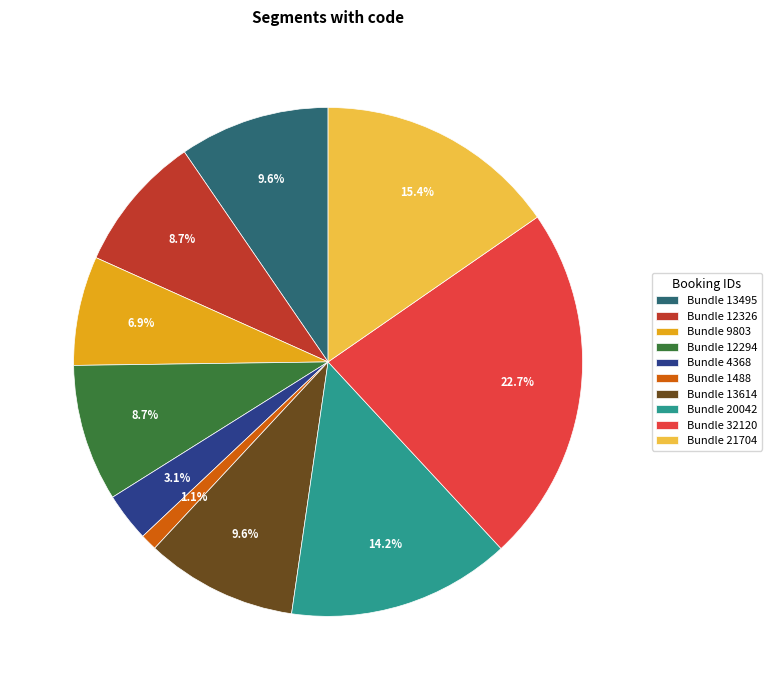

Count the number of slices in the pie.

10